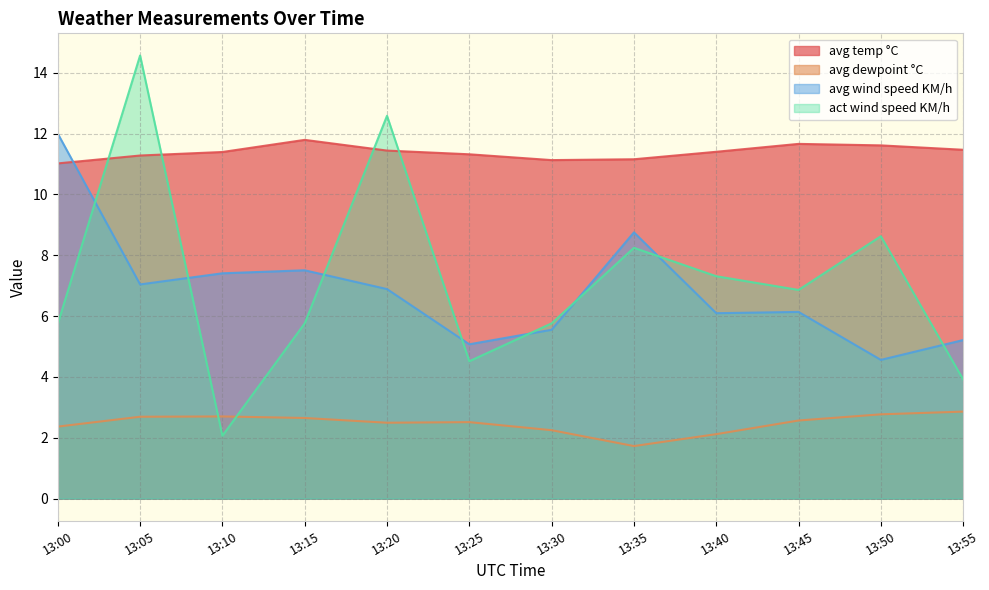

Where is the first local maximum for avg wind speed KM/h?

13:15